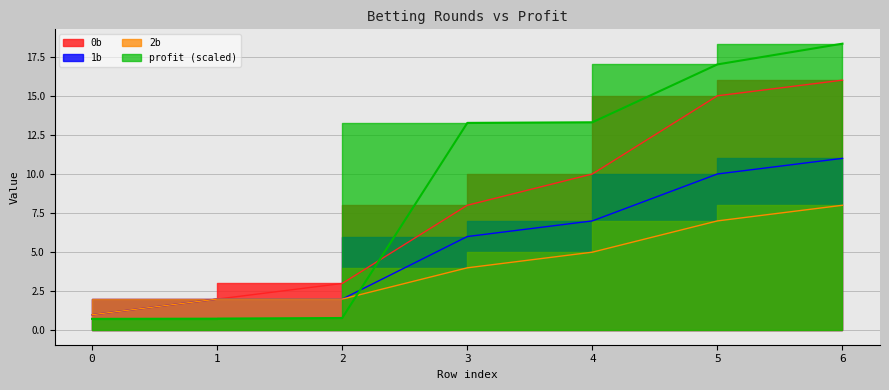

The value of 2b at 0 is 1.0. True or false?

True